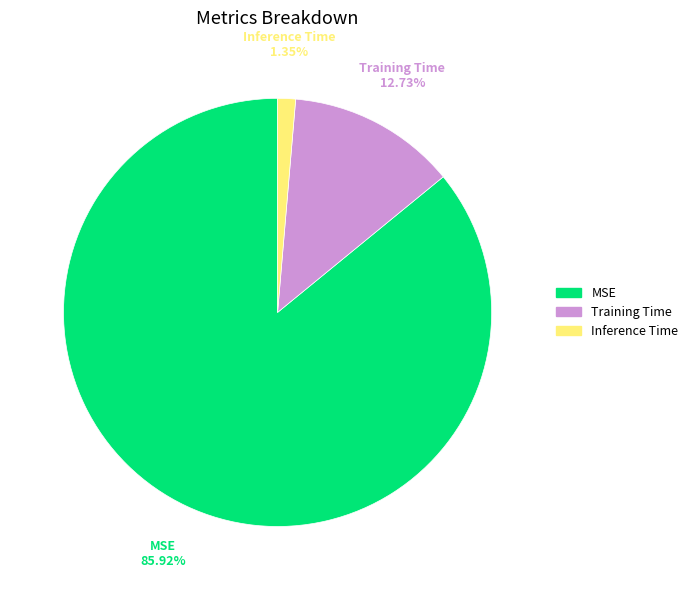

What is the smallest slice in the pie chart?

Inference Time